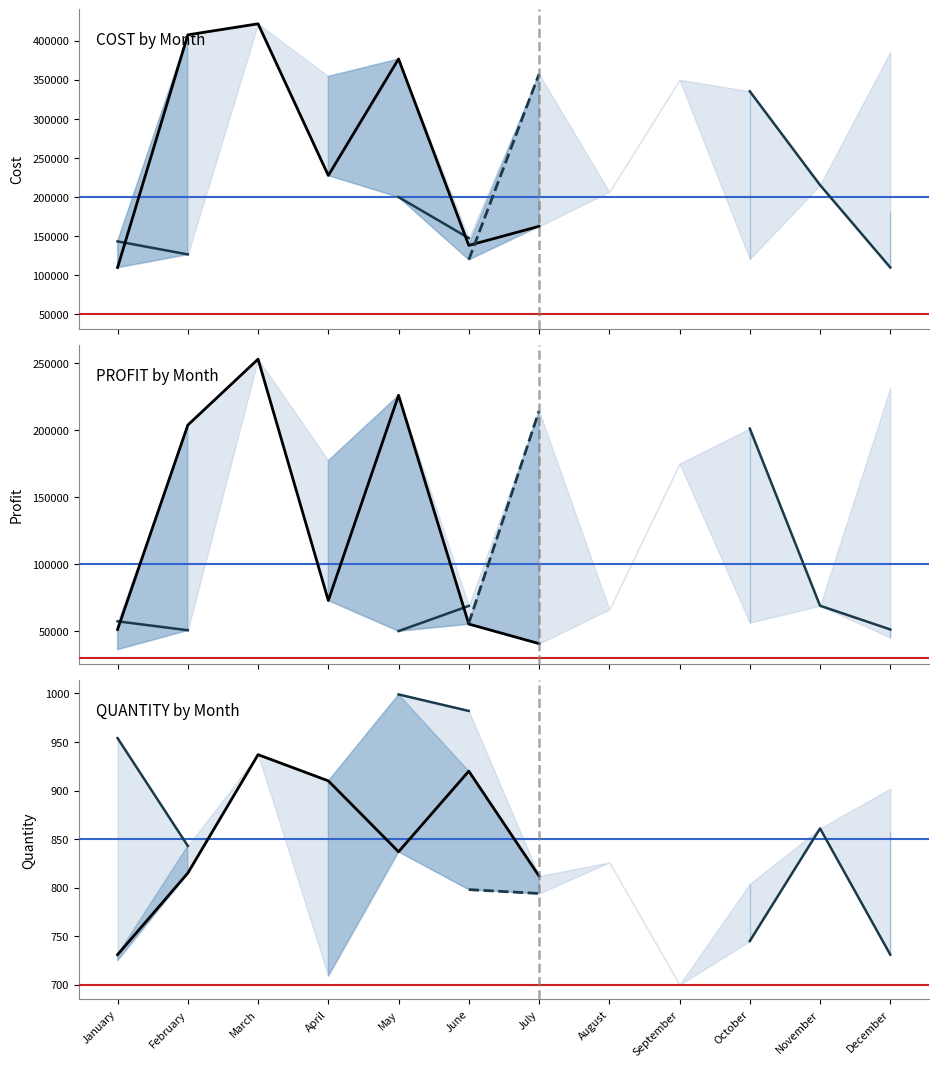

Rank the categories by Blue ref value from lowest to highest.

January, February